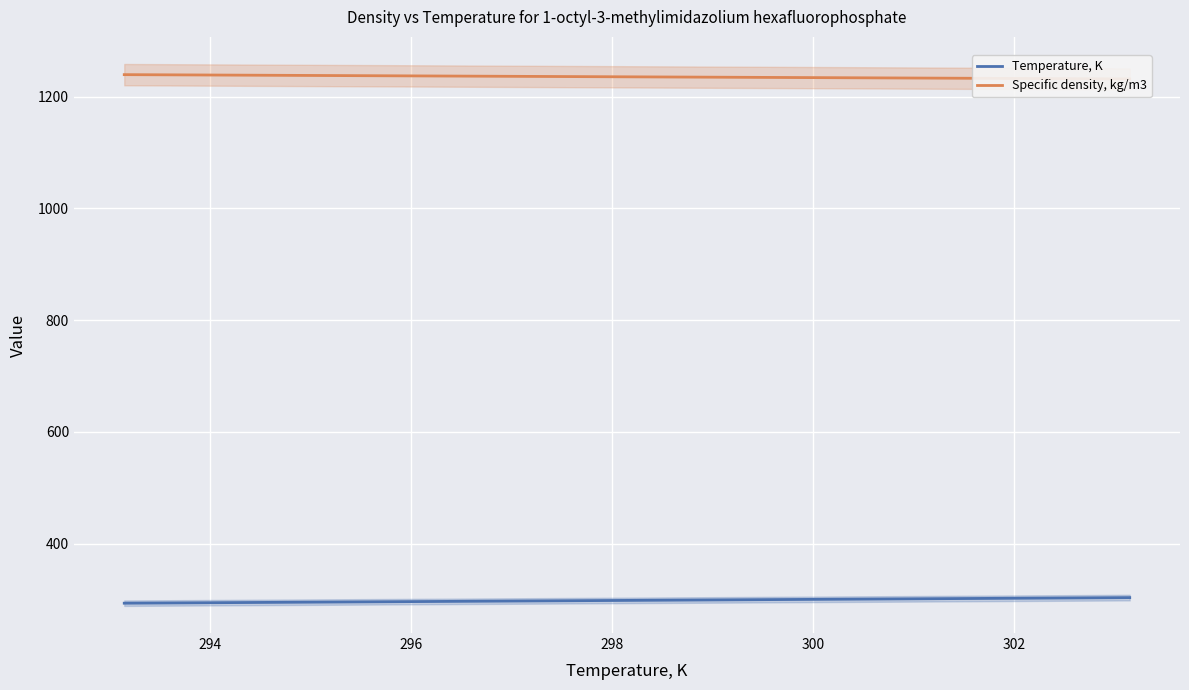

How many categories are shown in the chart?

3